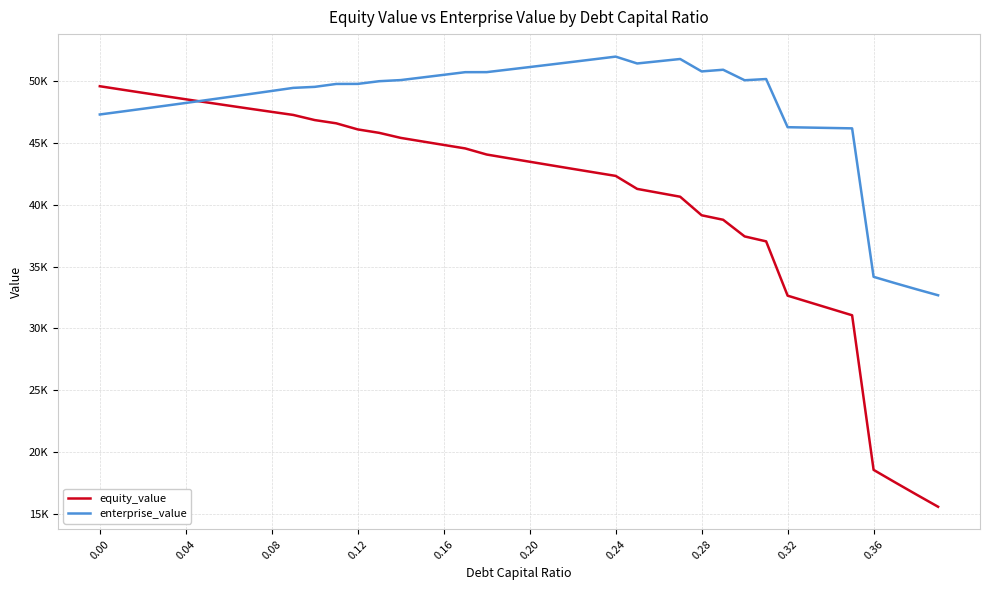

What are all the series names shown in the legend?

equity_value, enterprise_value